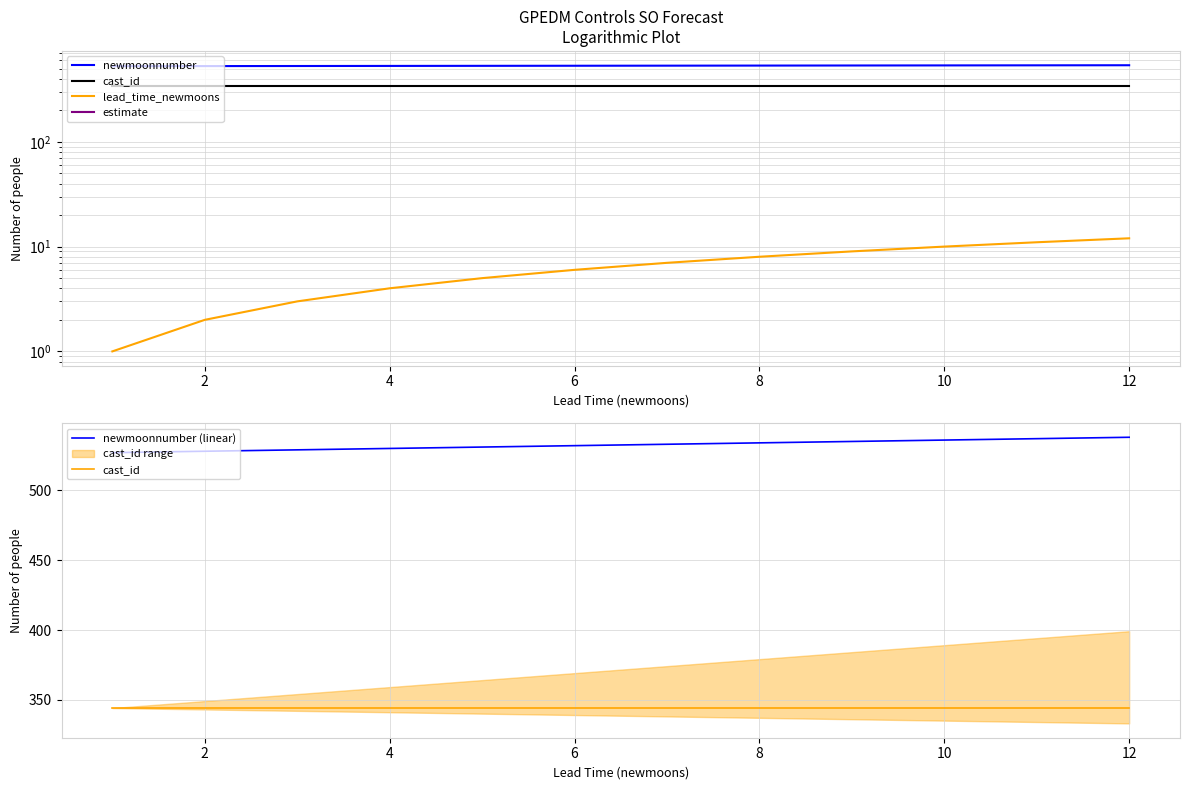

True or false: estimate and cast_id intersect in this chart.

False